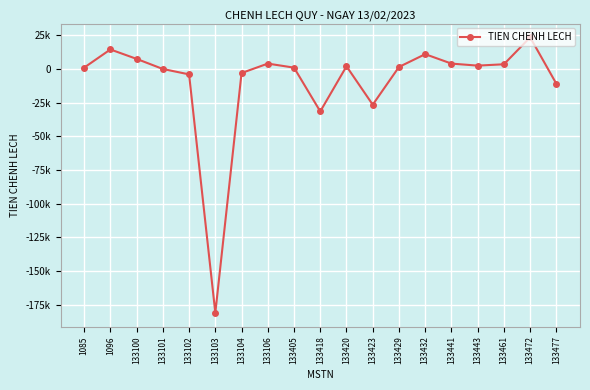

Reading left to right, list all the values displayed in this chart.

1085=1000	1096=14500	133100=7500	133101=0	133102=-4000	133103=-181000	133104=-3000	133106=4000	133405=1000	133418=-31500	133420=2000	133423=-26500	133429=1500	133432=11000	133441=4000	133443=2500	133461=3500	133472=23500	133477=-11000